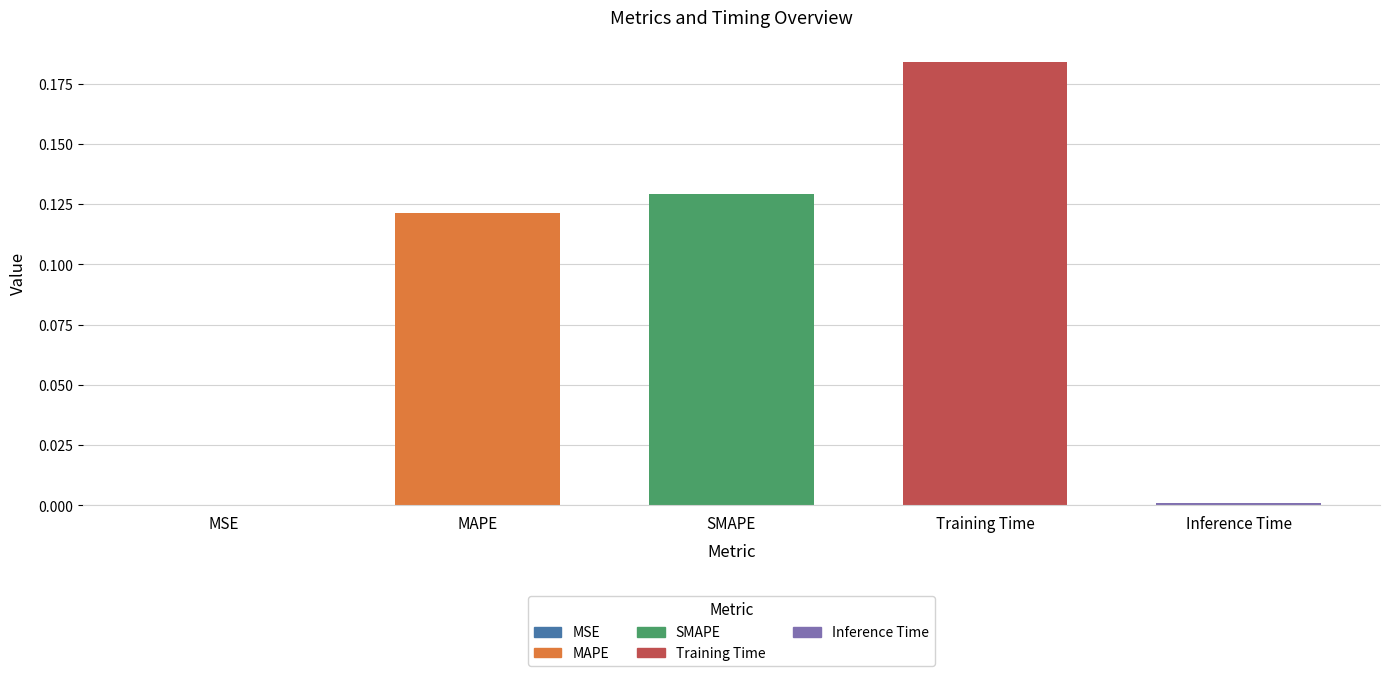

What is the sum of all values?

0.4